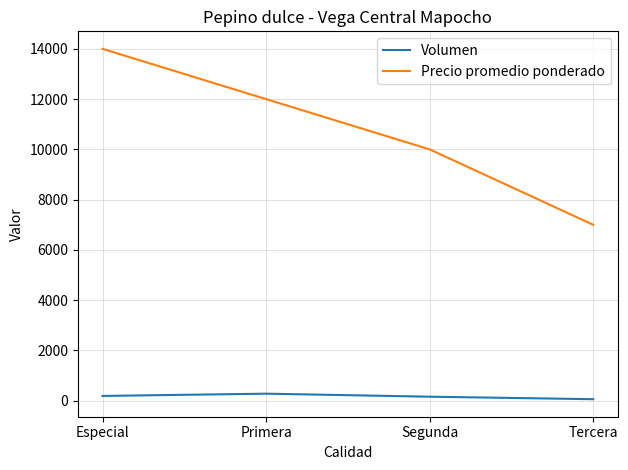

In Volumen, how many points are higher than both neighbors (excluding endpoints)?

1